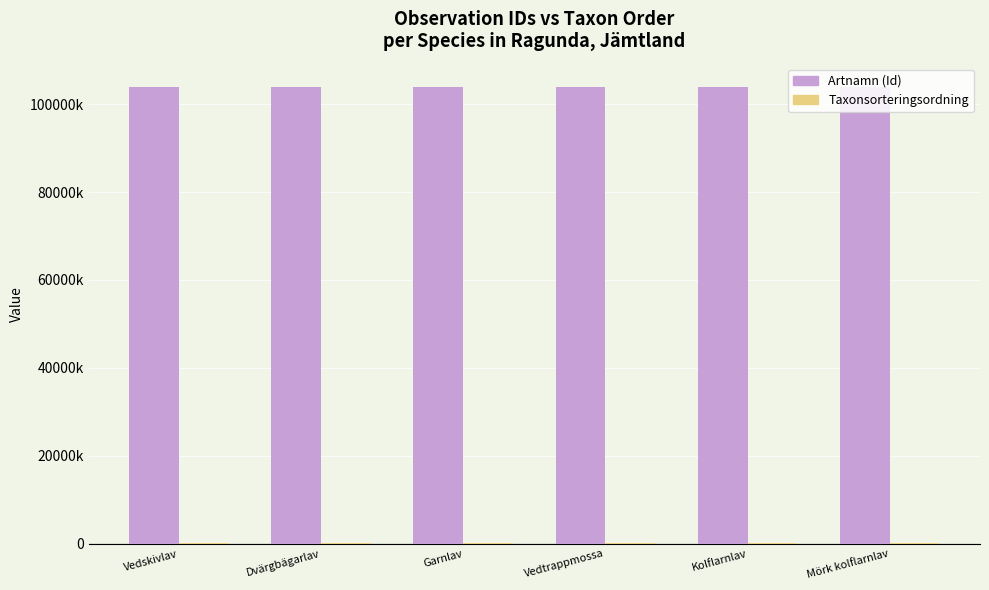

At which label does Artnamn (Id) first exceed 103997359?

Vedtrappmossa